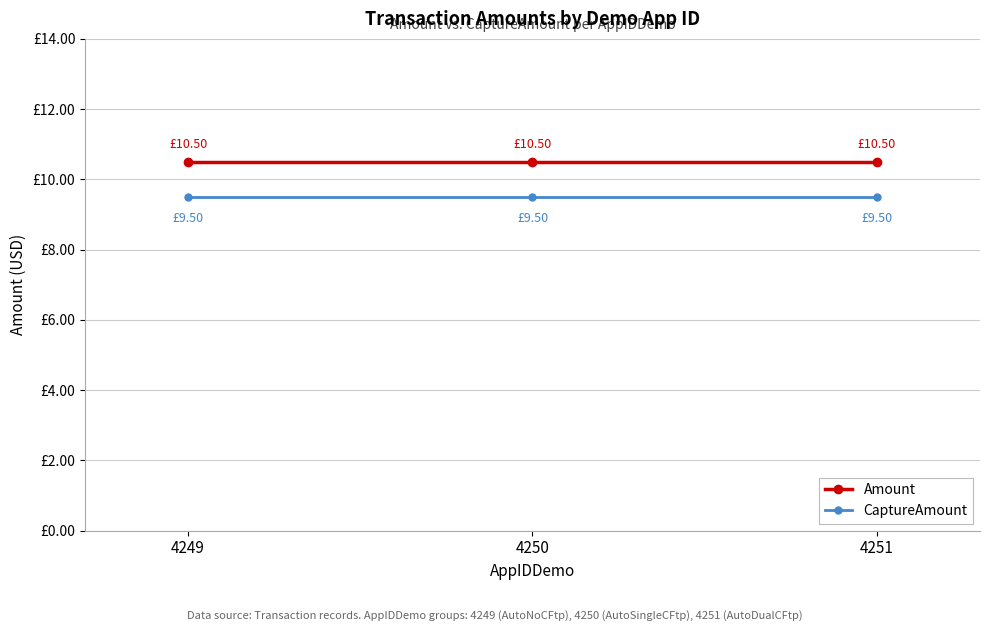

At which category is the sum across all series the highest?

4249